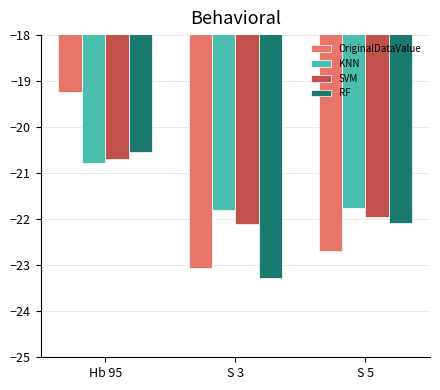

What is the spread (max minus min) of values at S 3?

1.5